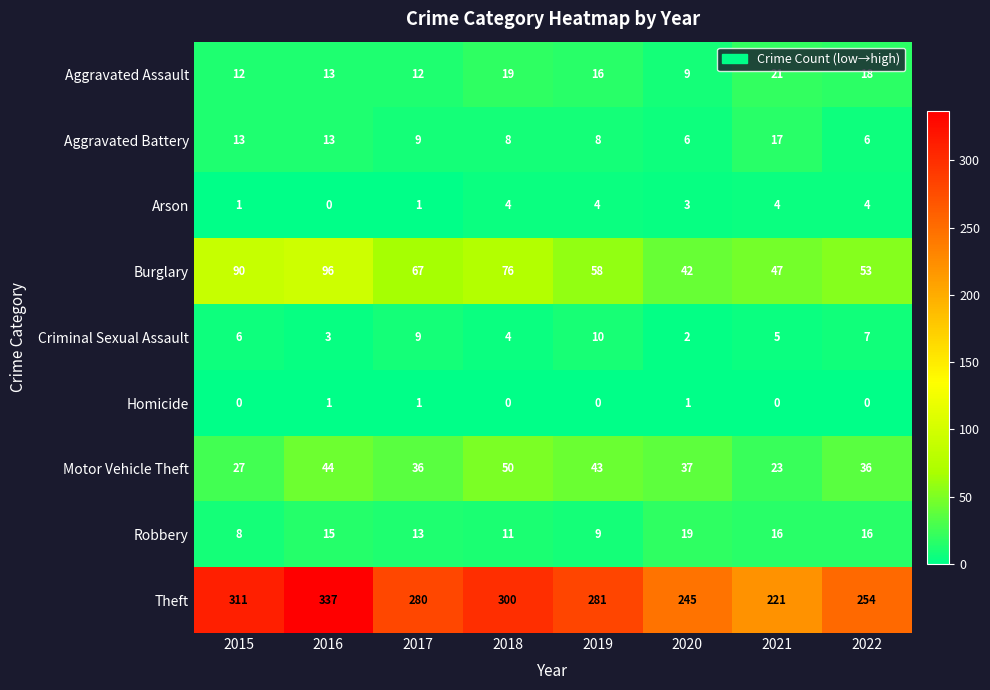

At which category is the sum across all series the highest?

2016